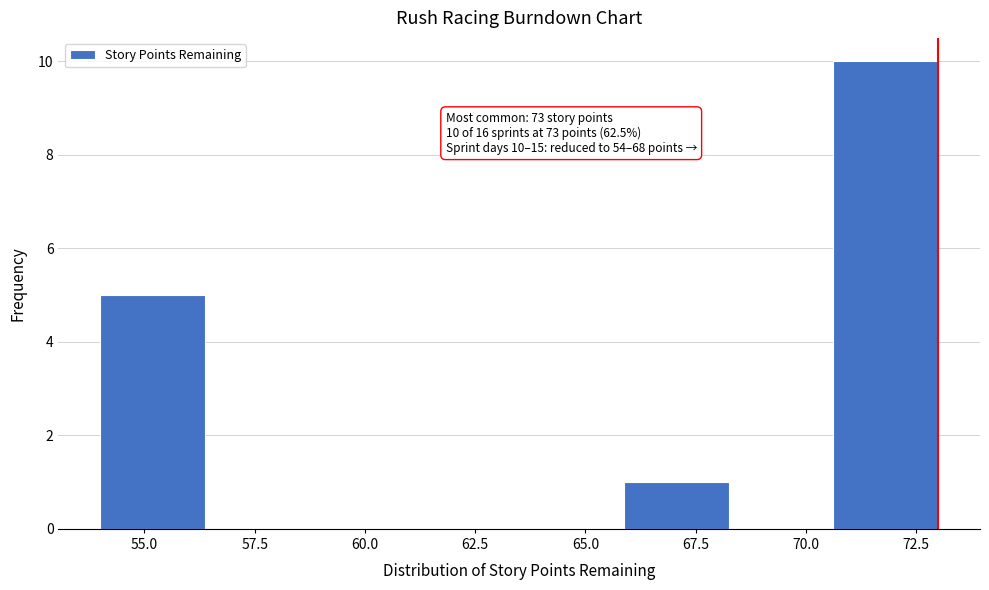

Which range on the x-axis has the tallest bar?

70.5 to 73.0